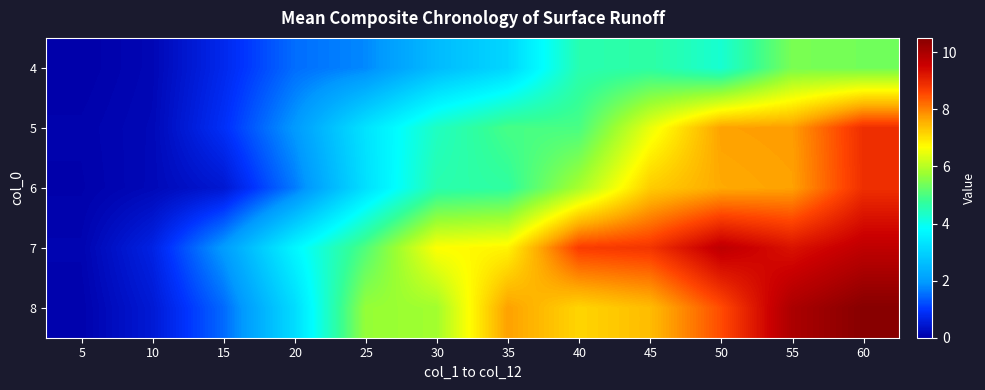

Which has a higher value, 30 or 60?

60